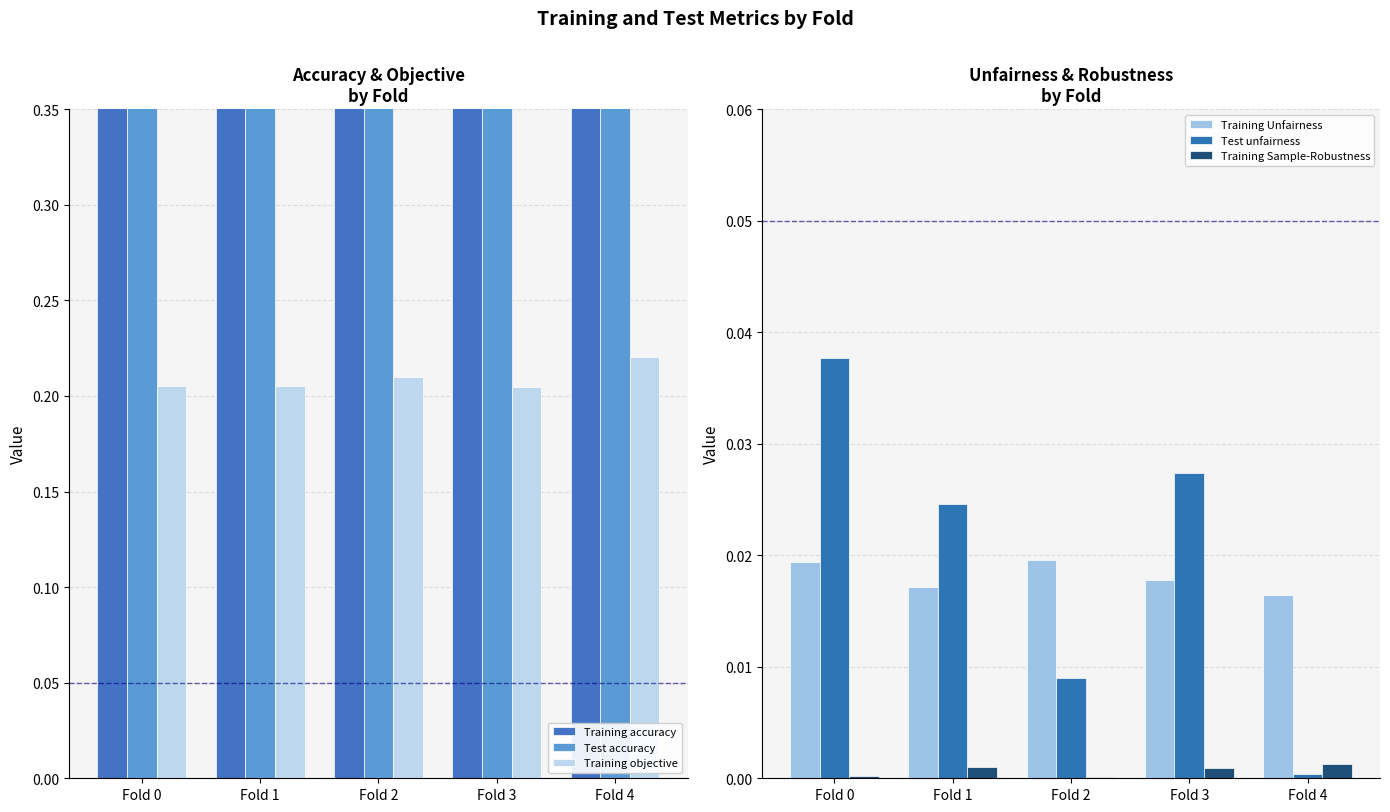

At how many categories does at least one series exceed 0?

5